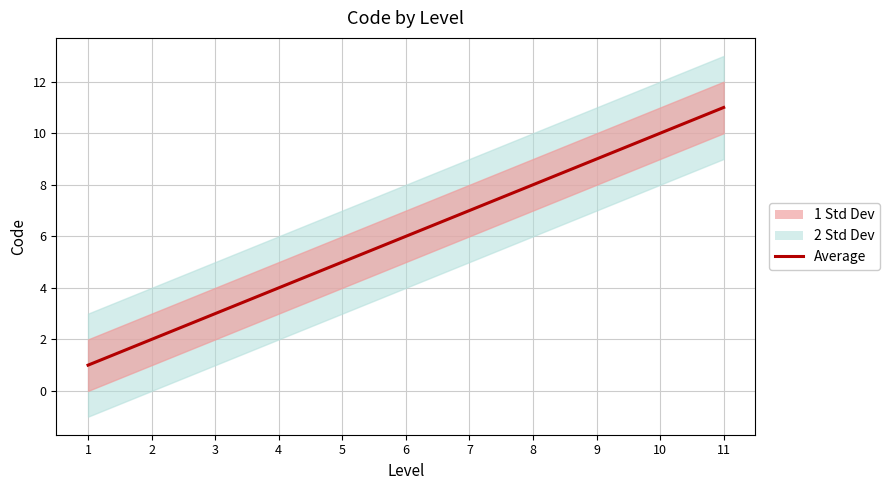

Reading right to left, list all the values displayed in this chart.

11=11	10=10	9=9	8=8	7=7	6=6	5=5	4=4	3=3	2=2	1=1